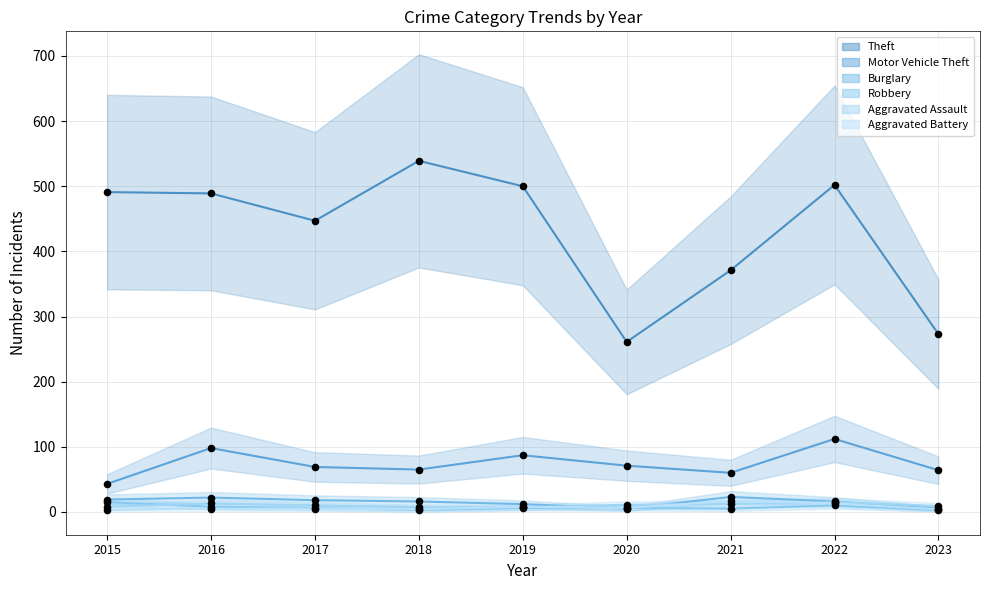

Is the value of Motor Vehicle Theft at 2017 greater than the value of Robbery at 2023?

Yes